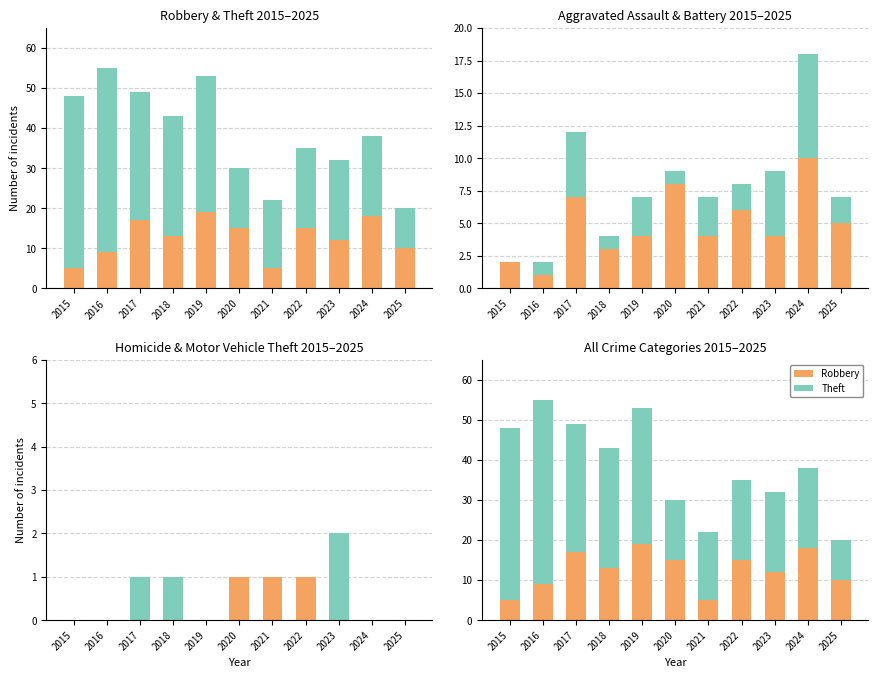

Rank the series at 2021 from lowest to highest value.

Motor Vehicle Theft, Homicide, Aggravated Assault, Aggravated Battery, Robbery, Theft